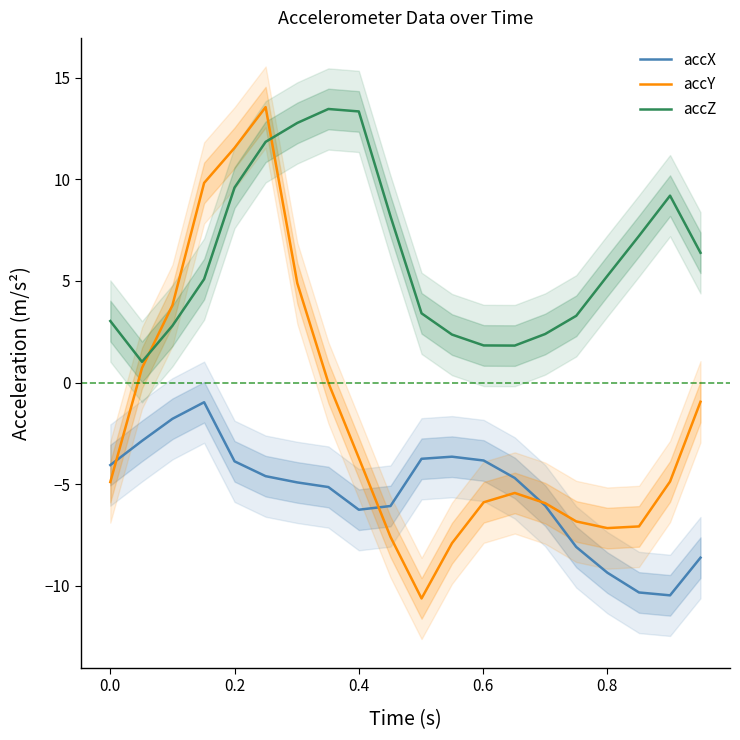

What is the highest value of the accX series?

-1.0